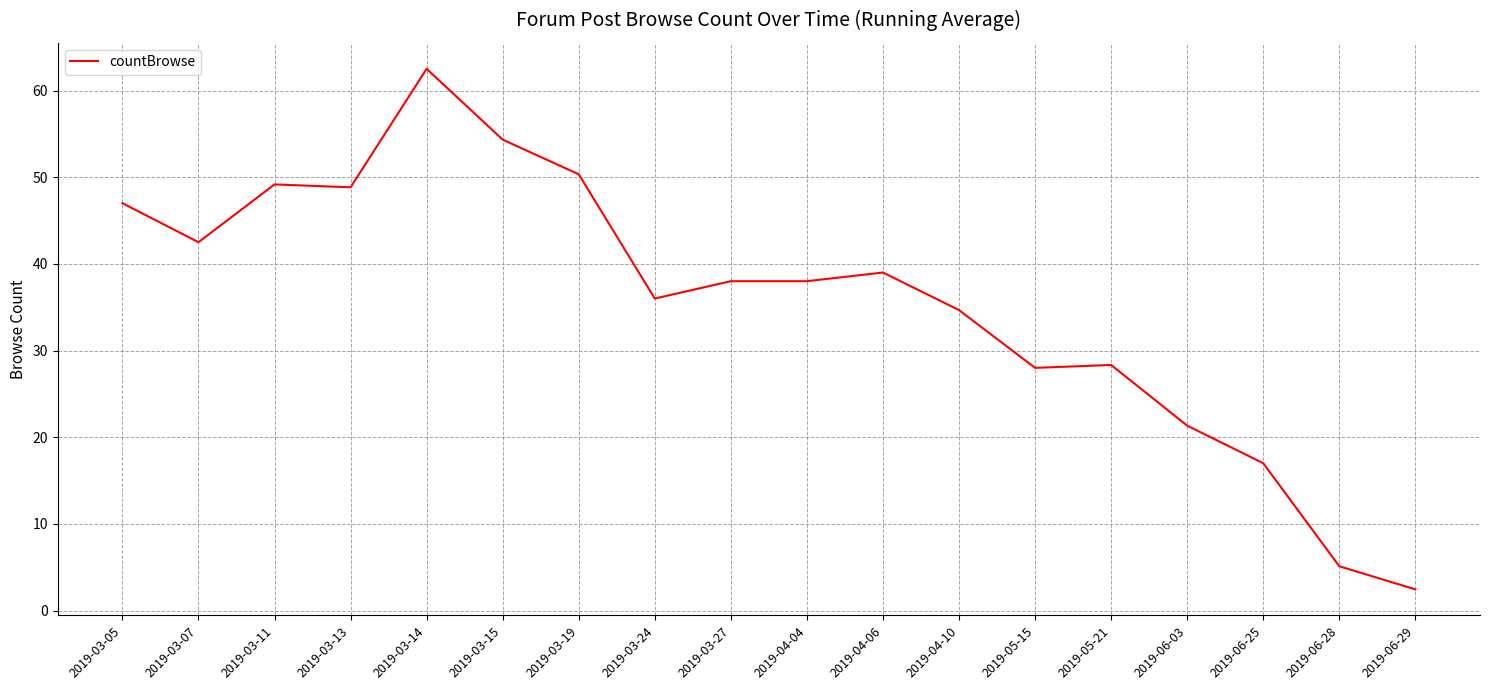

Which label corresponds to the largest value in the chart?

2019-03-14